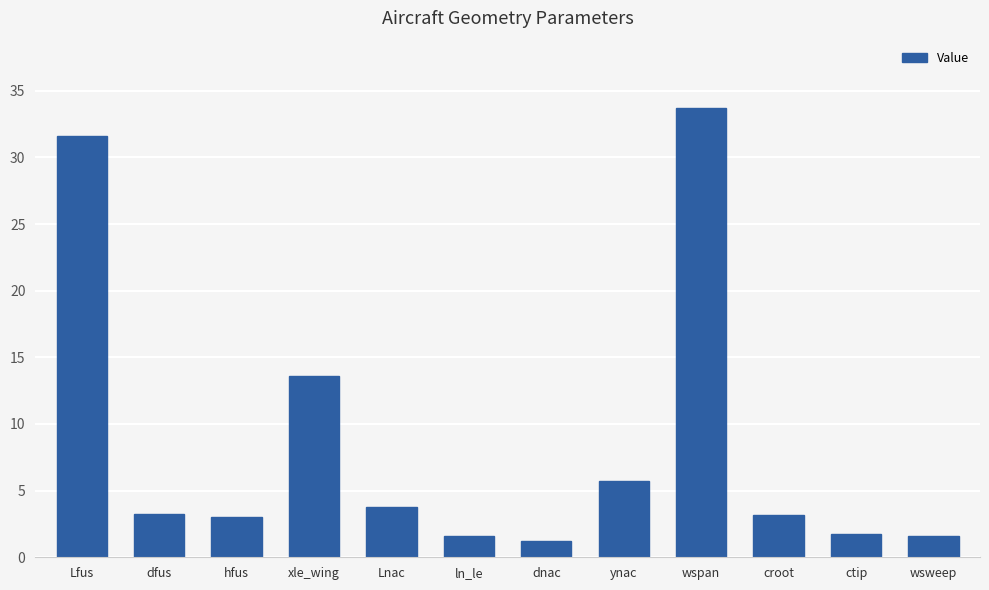

What position from the right is xle_wing?

9